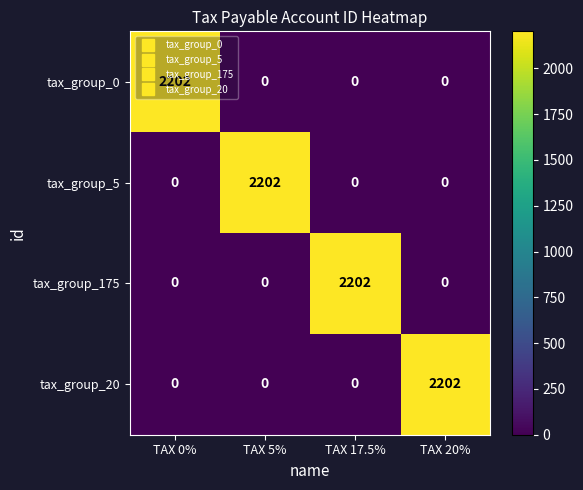

What is the maximum value for tax_group_0?

2202